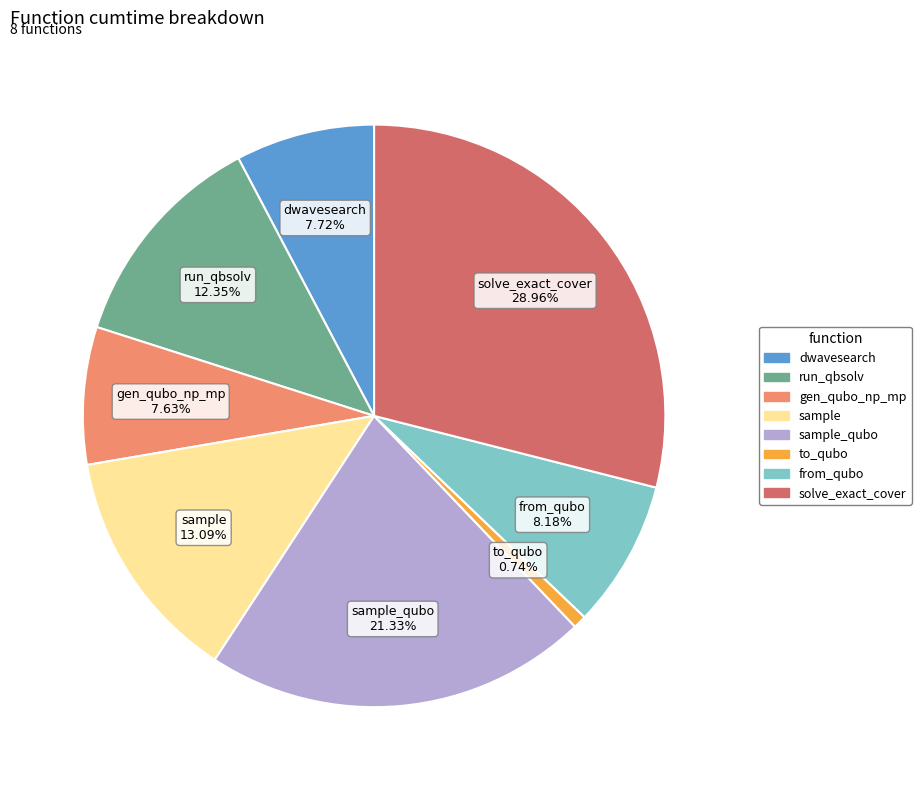

Do dwavesearch and sample_qubo together represent more than half of the pie?

No